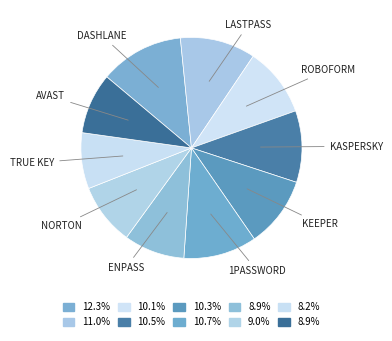

To the nearest percent, what is the difference between the largest and smallest slice percentages?

4%